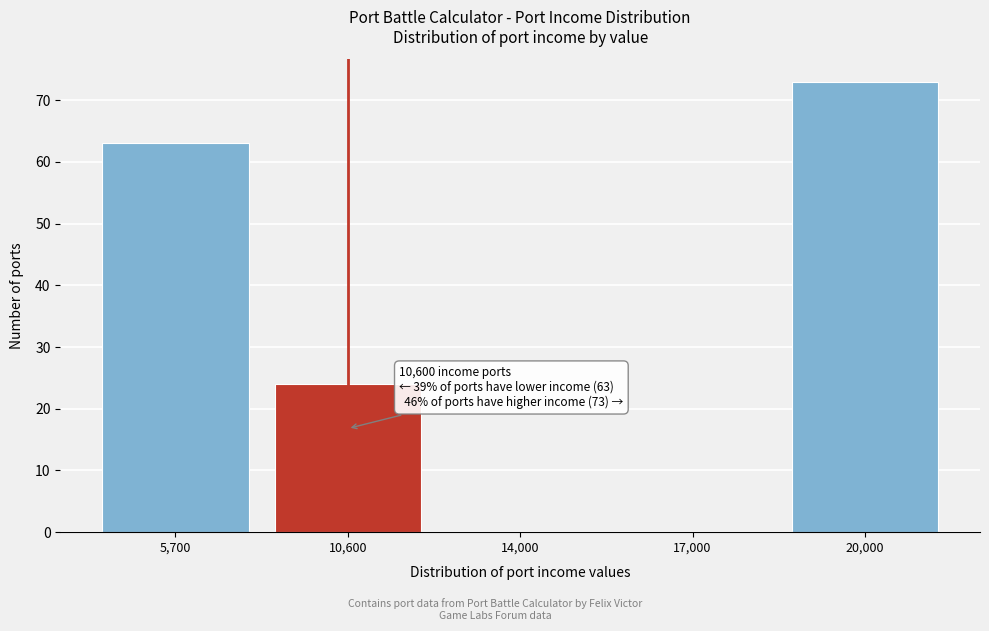

Reading right to left, what are all the values shown in this chart?

20,000=73	17,000=0	14,000=0	10,600=24	5,700=63